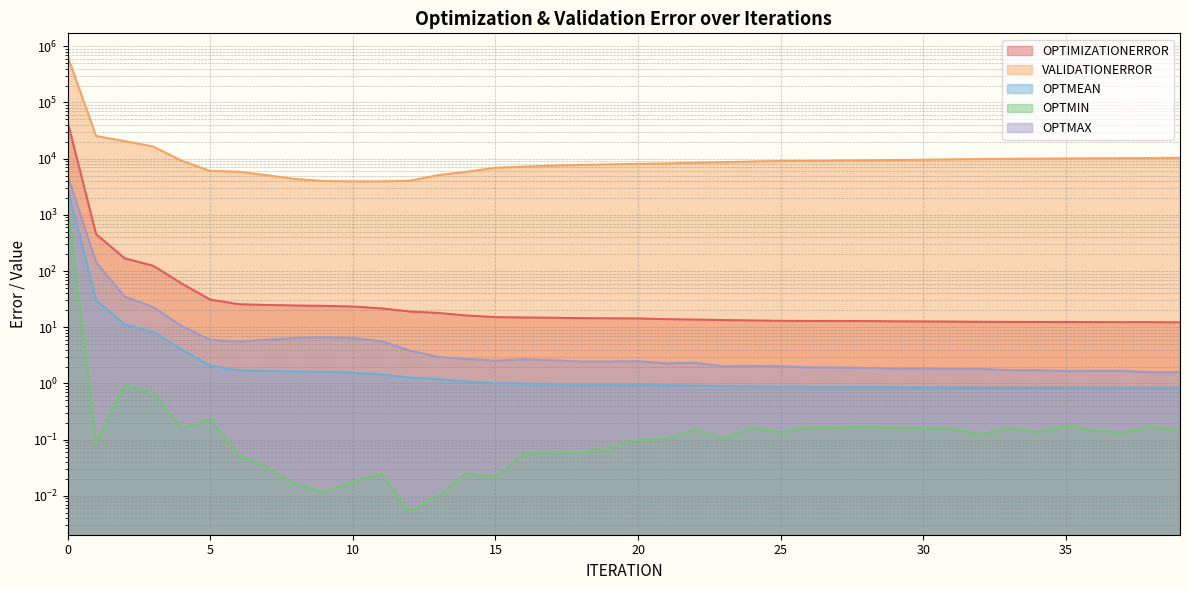

What is the difference between the OPTIMIZATIONERROR values at 4 and 25?

46.9